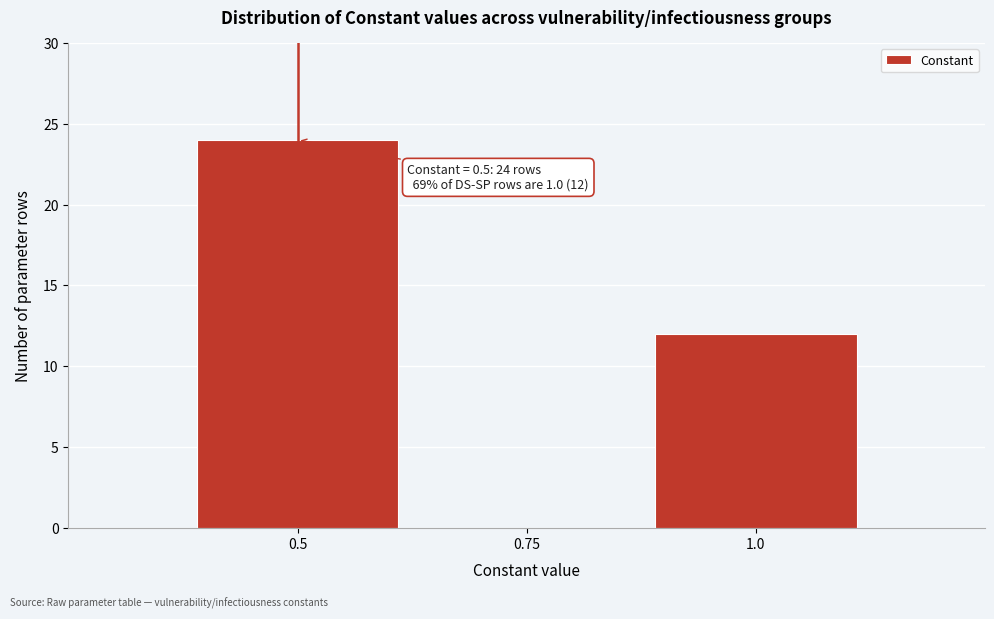

Reading right to left, what are all the values shown in this chart?

1.0=12	0.75=0	0.5=24